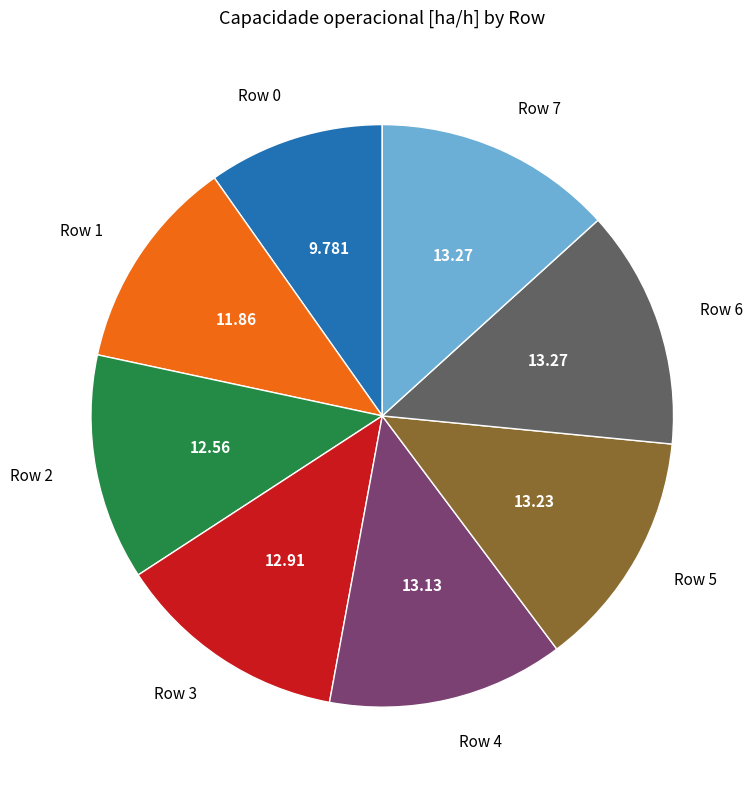

Combined, do Row 4 and Row 5 account for over 50%?

No